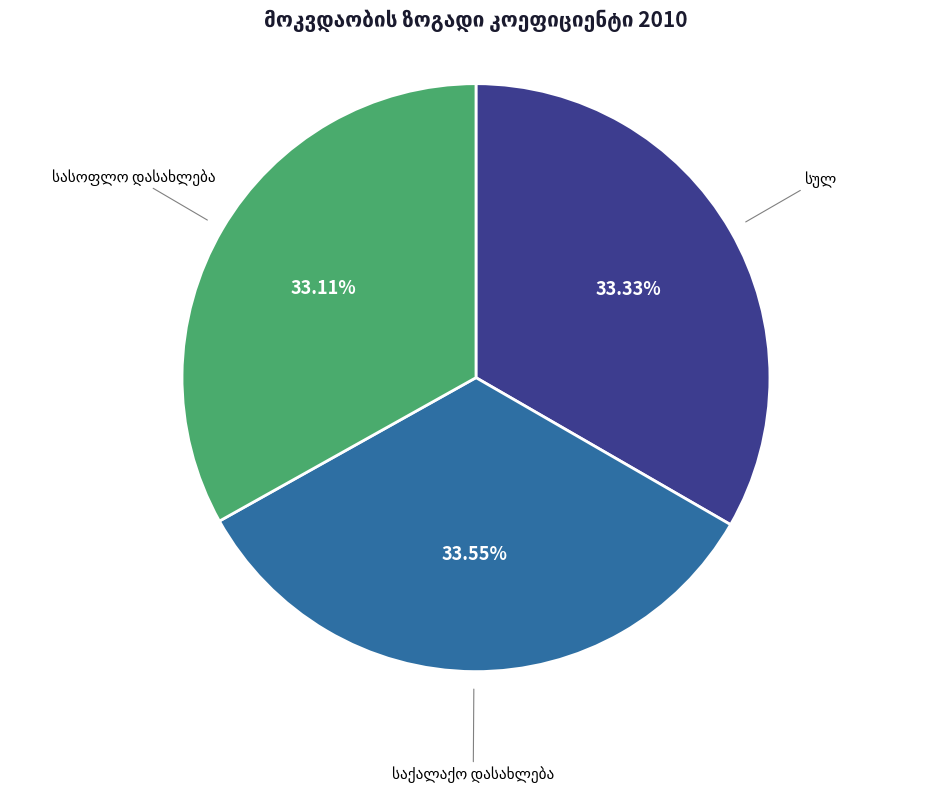

Does any single category account for the majority?

No